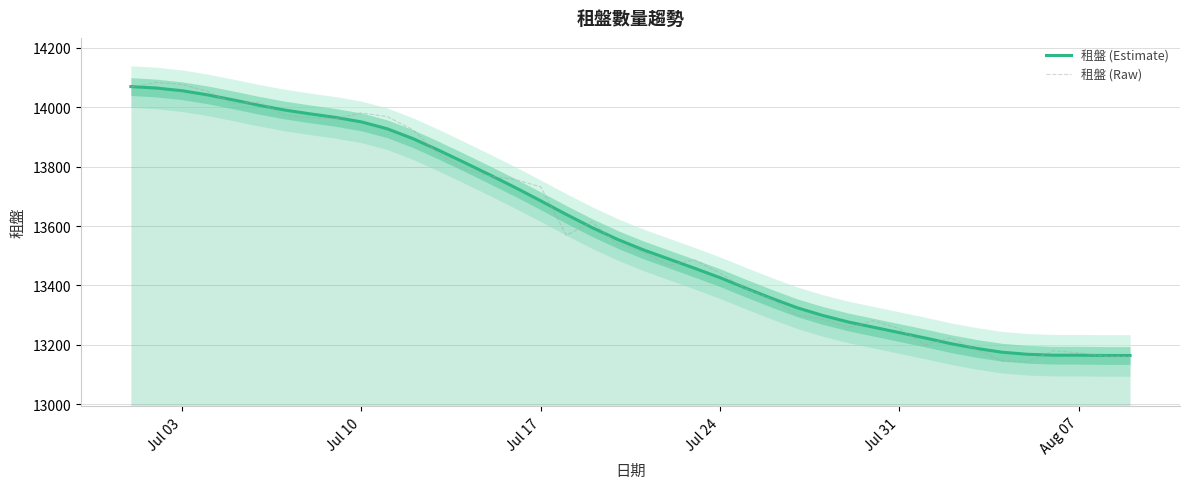

Does the chart have visible grid lines?

Yes